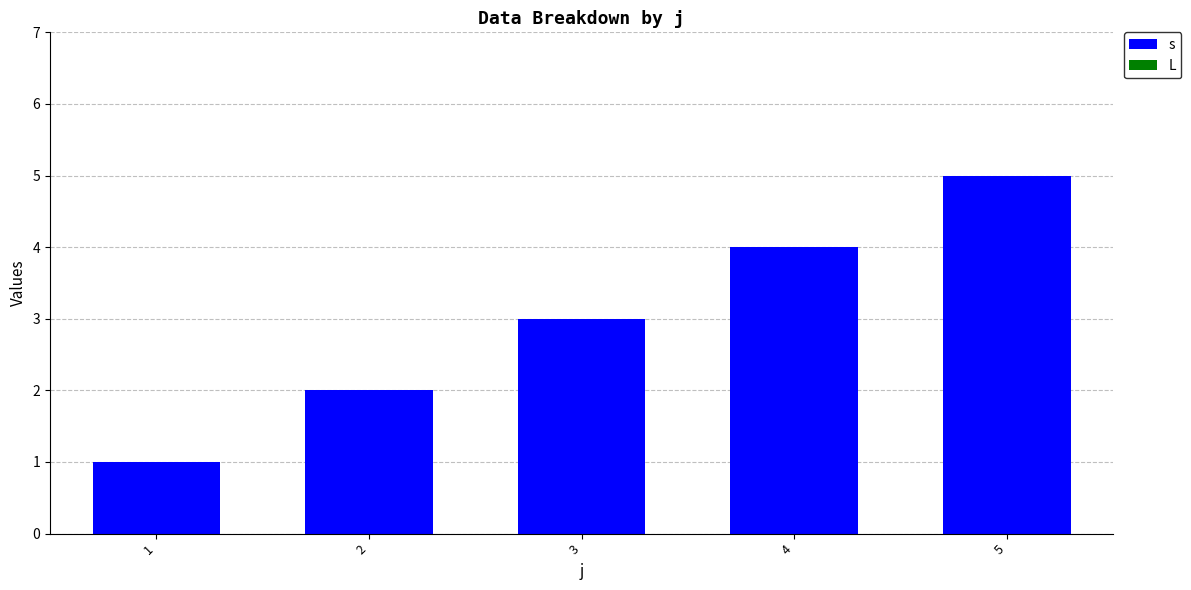

The chart shows a value of 3 at 3. True or false?

True